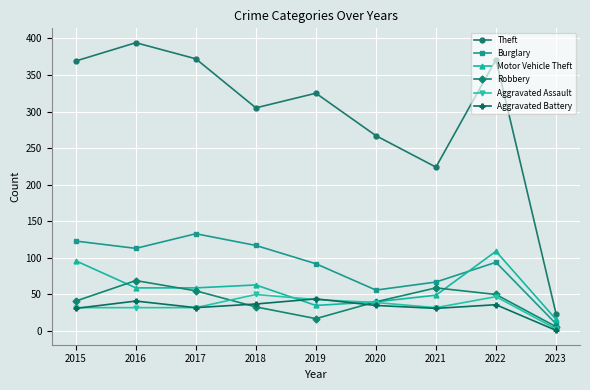

Which label corresponds to the largest value in the chart?

2016